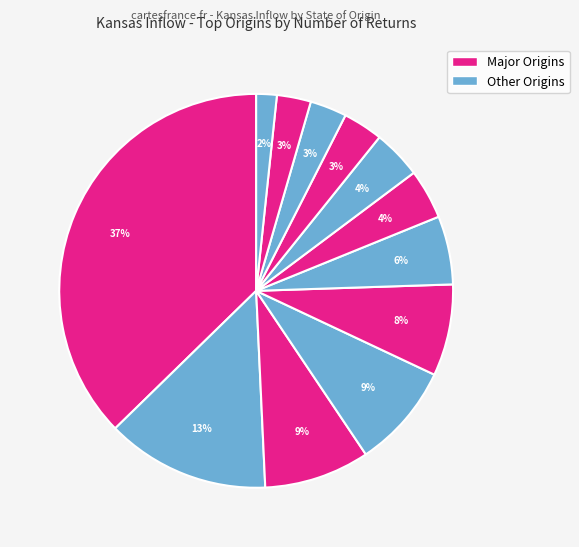

To the nearest percent, what is the average slice percentage?

8%